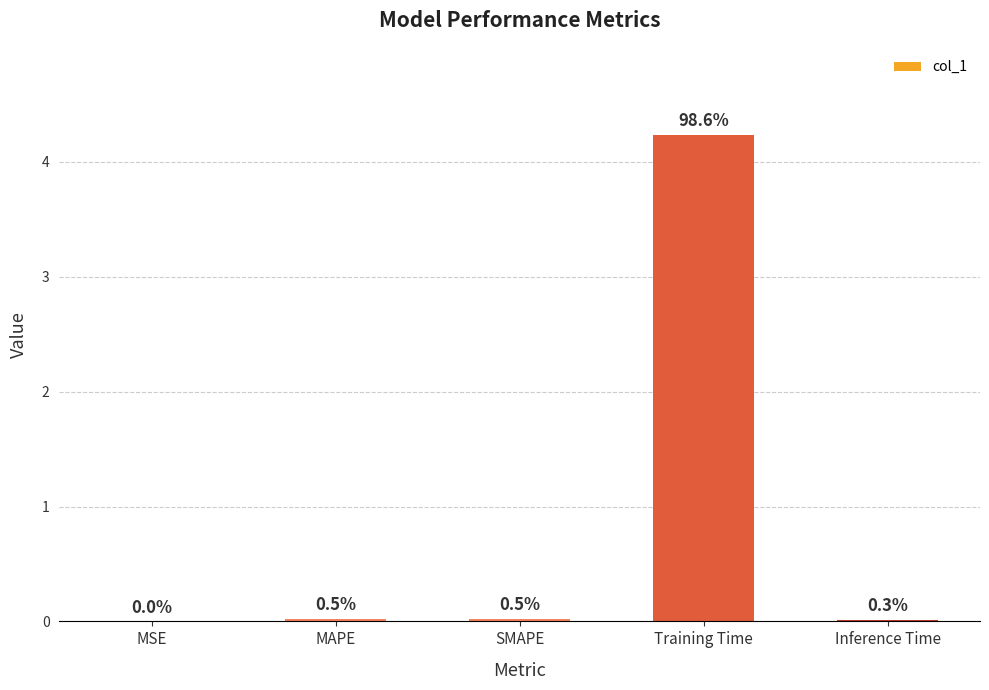

Reading left to right, list all the values displayed in this chart.

MSE=0.0	MAPE=0.0	SMAPE=0.0	Training Time=4.2	Inference Time=0.0